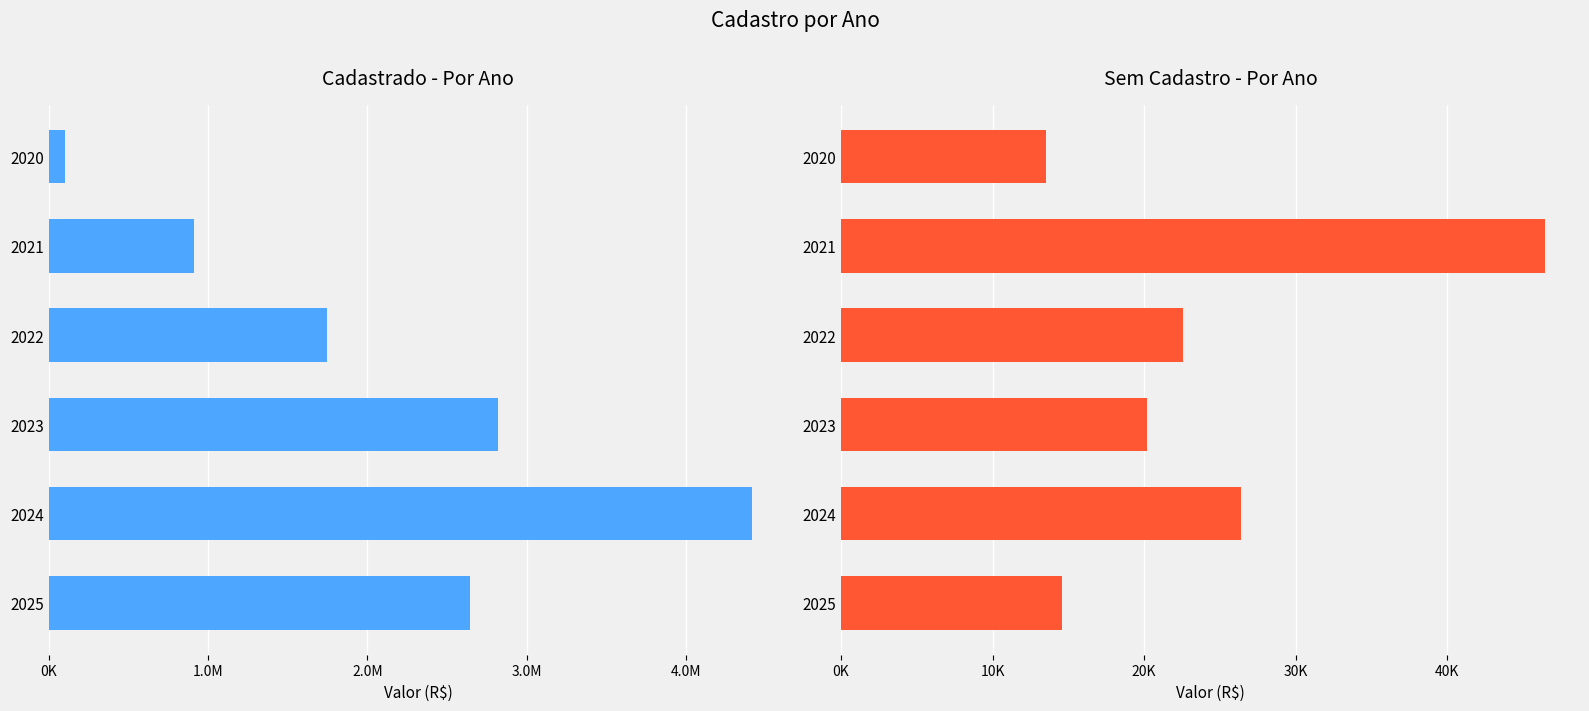

What is the label of the 6th bar from the right?

0K